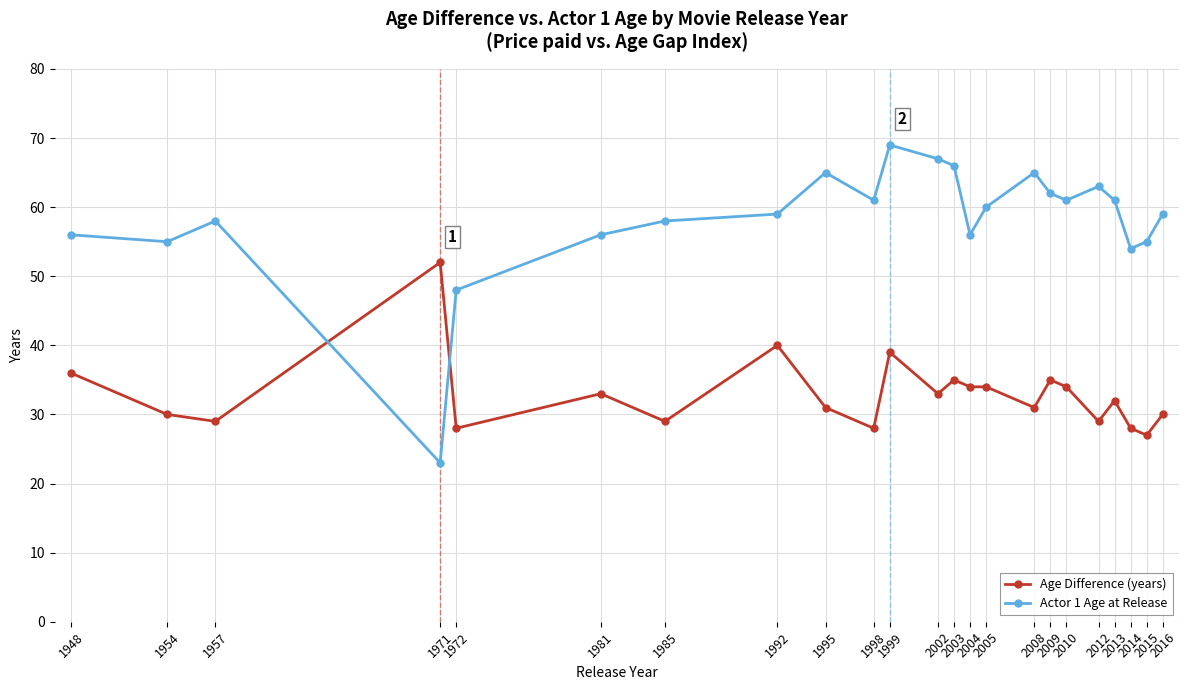

Rank the series by their maximum value, from lowest to highest.

Age Difference (years), Actor 1 Age at Release